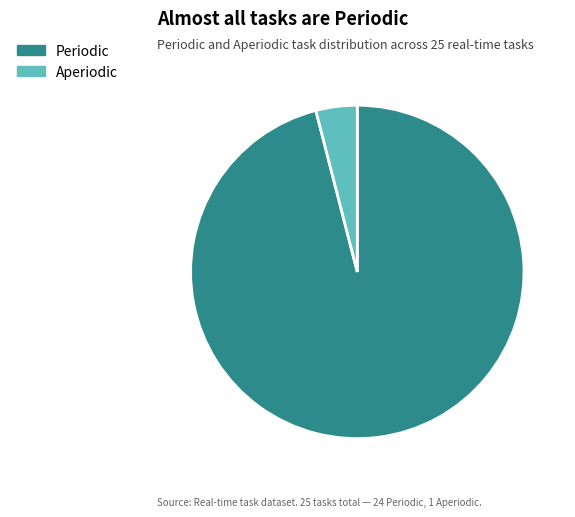

Is it true that Periodic is 96% of the pie?

True